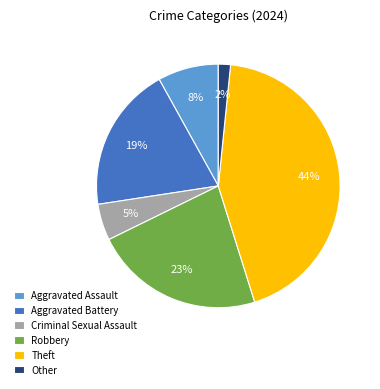

Is Robbery the majority of the pie?

No